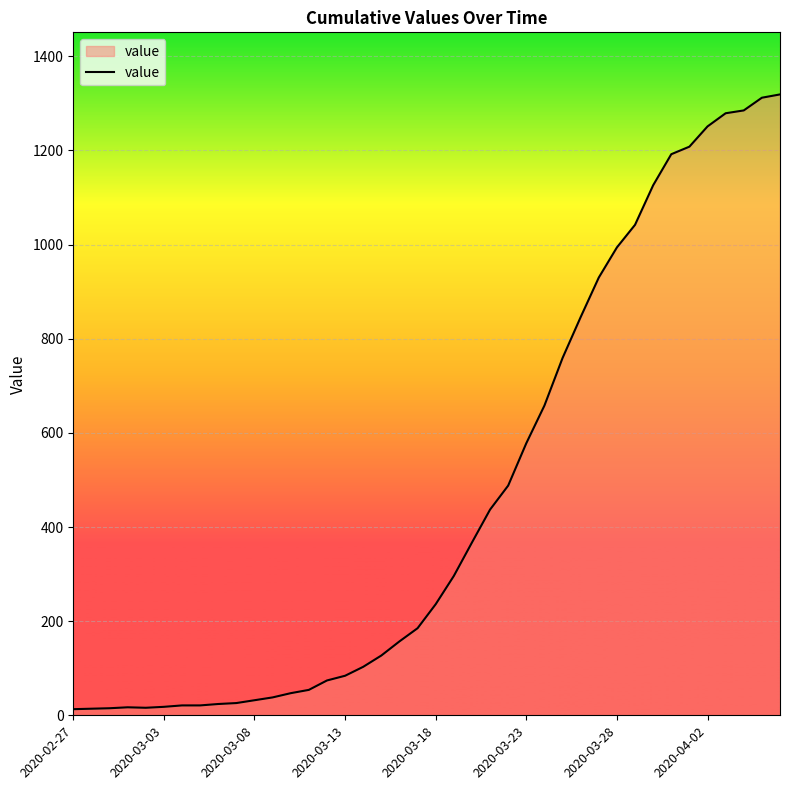

What is the maximum value shown in the chart?

1319